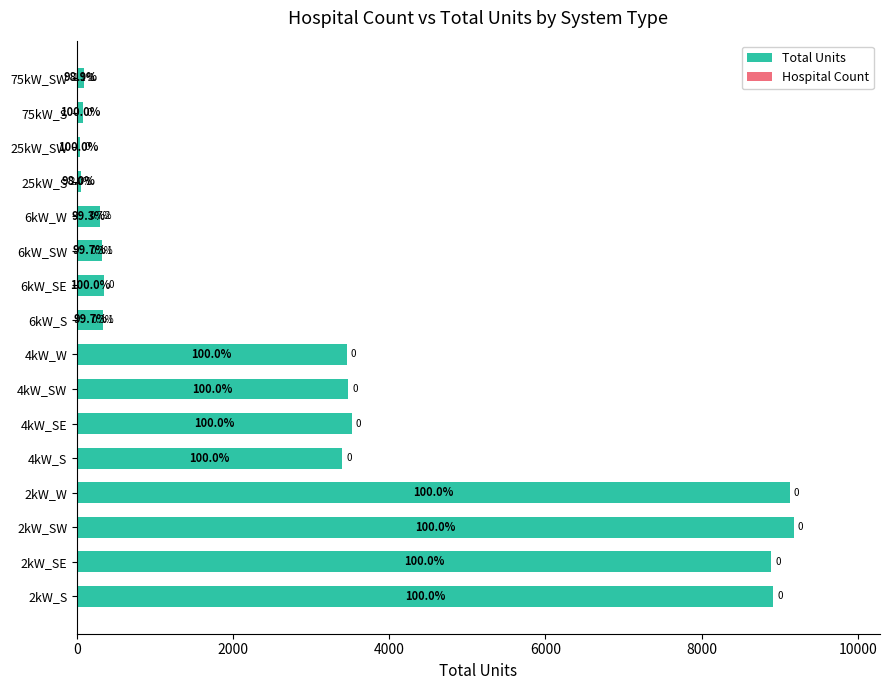

Count the number of data series in this chart.

2